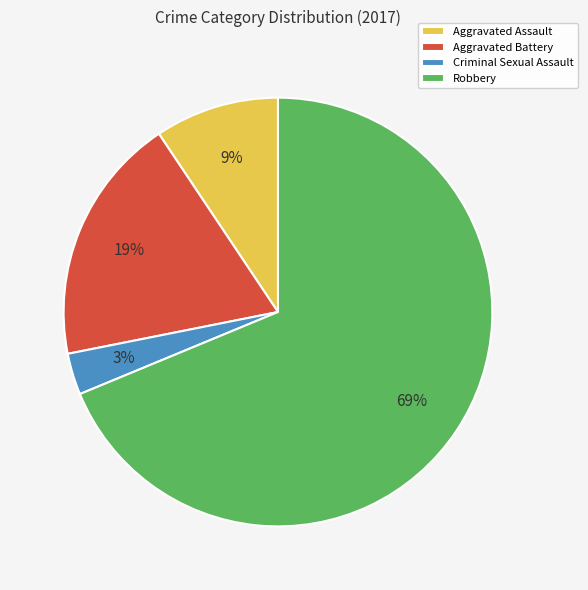

Does Robbery account for over 50% of the chart?

Yes